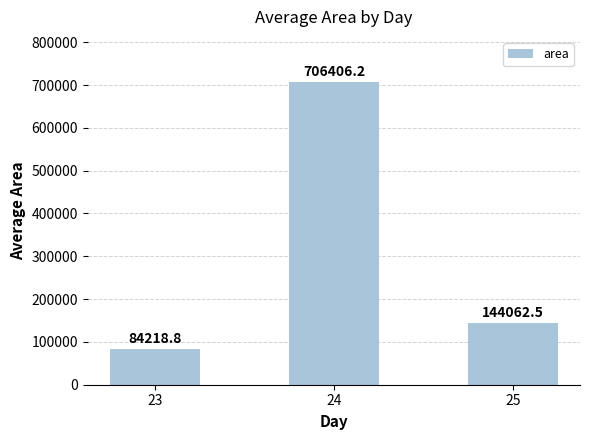

What is the difference between the maximum and minimum values?

622187.5